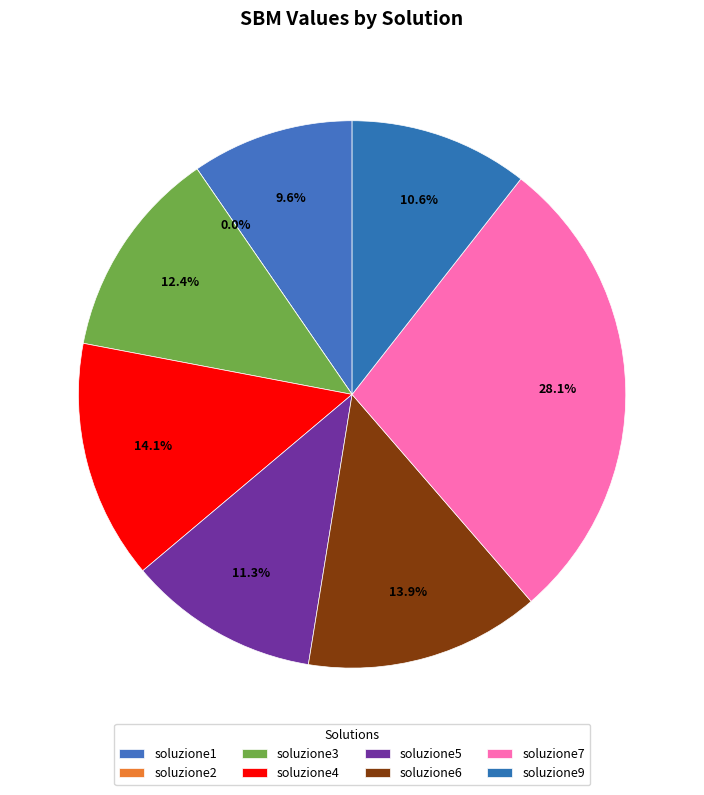

What percentage is the soluzione5 slice, to the nearest percent?

11%